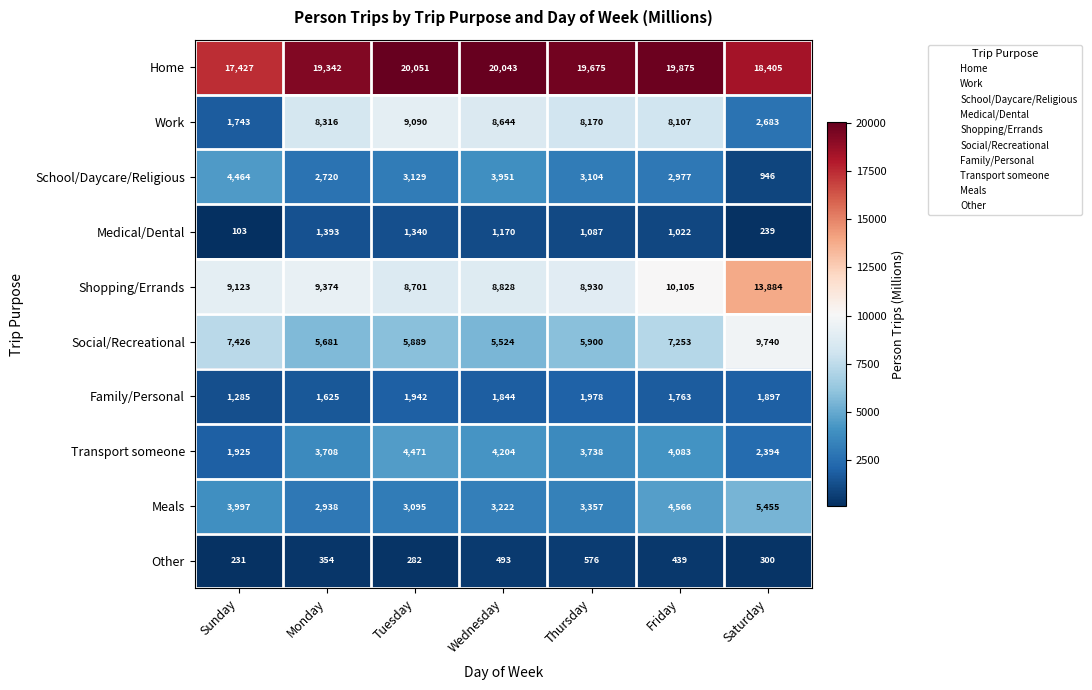

What is the difference between the highest and lowest values at Wednesday?

19550